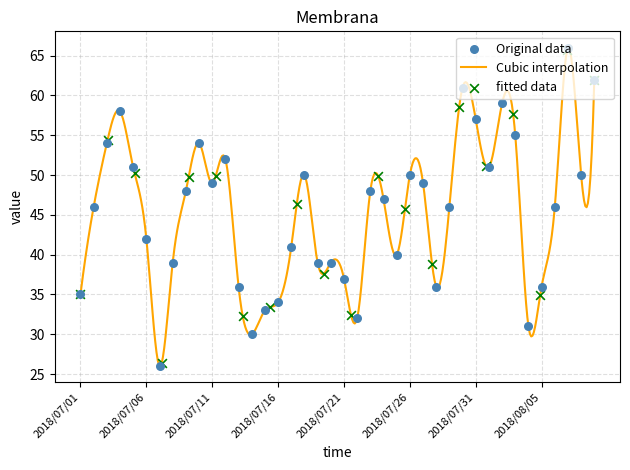

What is the ratio of the value at 2018/07/08 to the value at 2018/07/19?

1.0